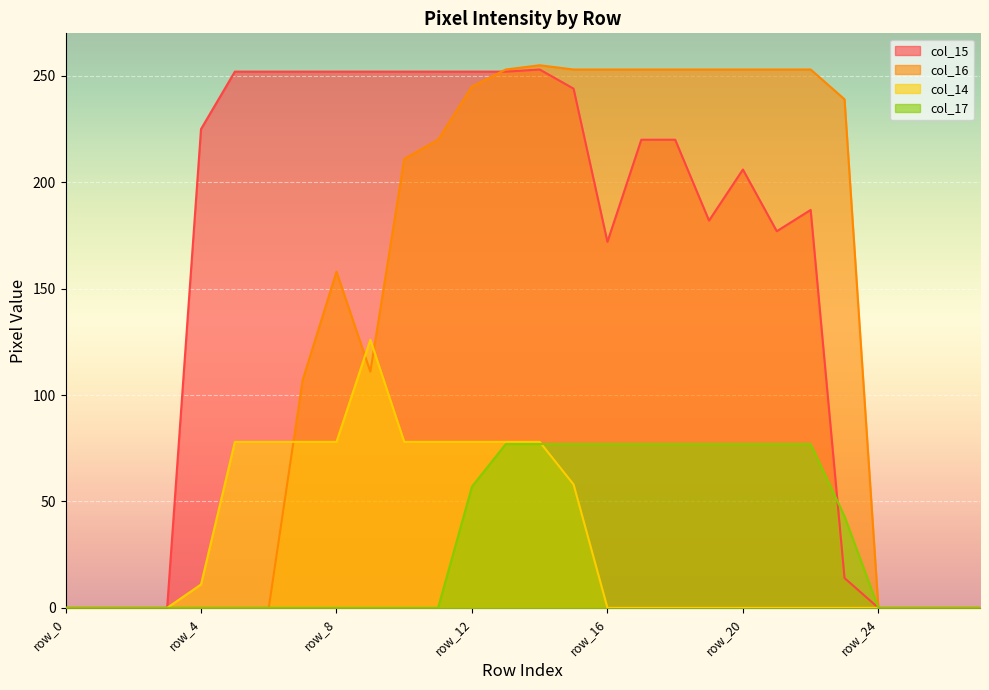

True or false: col_15 has a value of 135 at row_18.

False